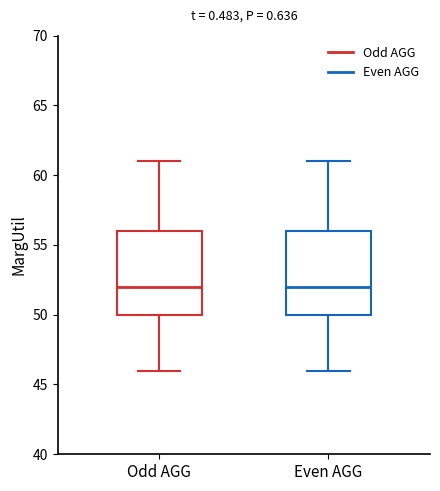

Reading left to right, read every box against the y-axis: the position of its median line, the range the box covers, and the ends of its whiskers. The values are not printed on the chart, so give them approximately, as read against the axis.

Odd AGG: median 52, box 50 to 56, whiskers 46 to 61
Even AGG: median 52, box 50 to 56, whiskers 46 to 61